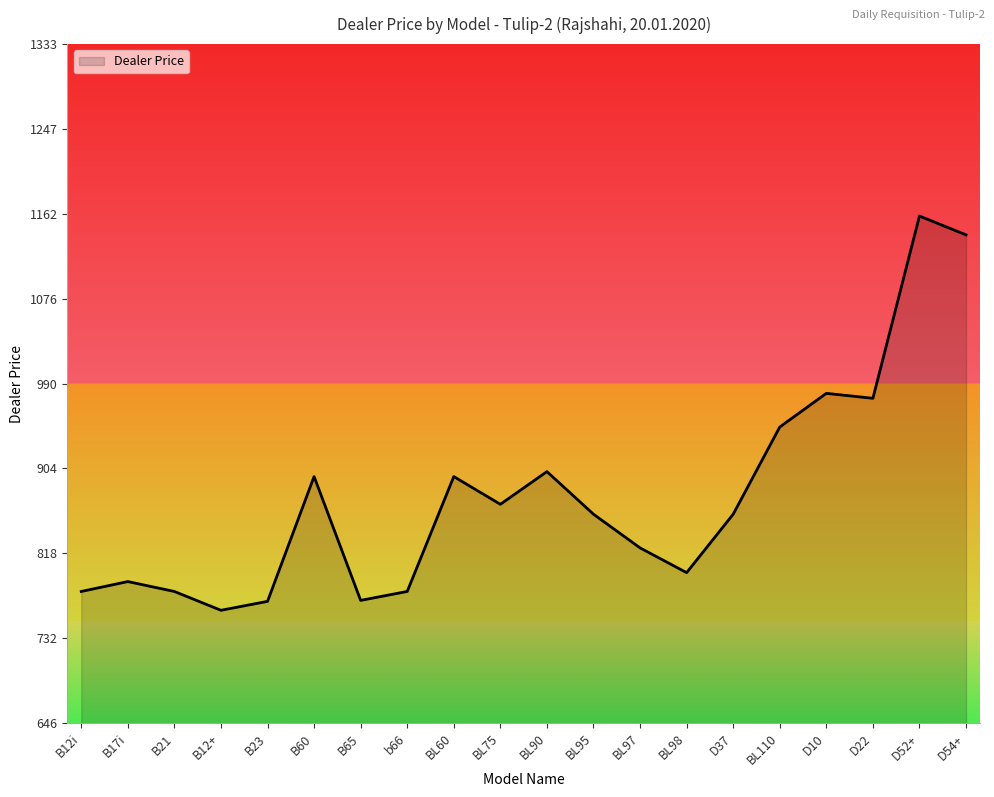

Is it true that the value at B23 is 769.9?

True